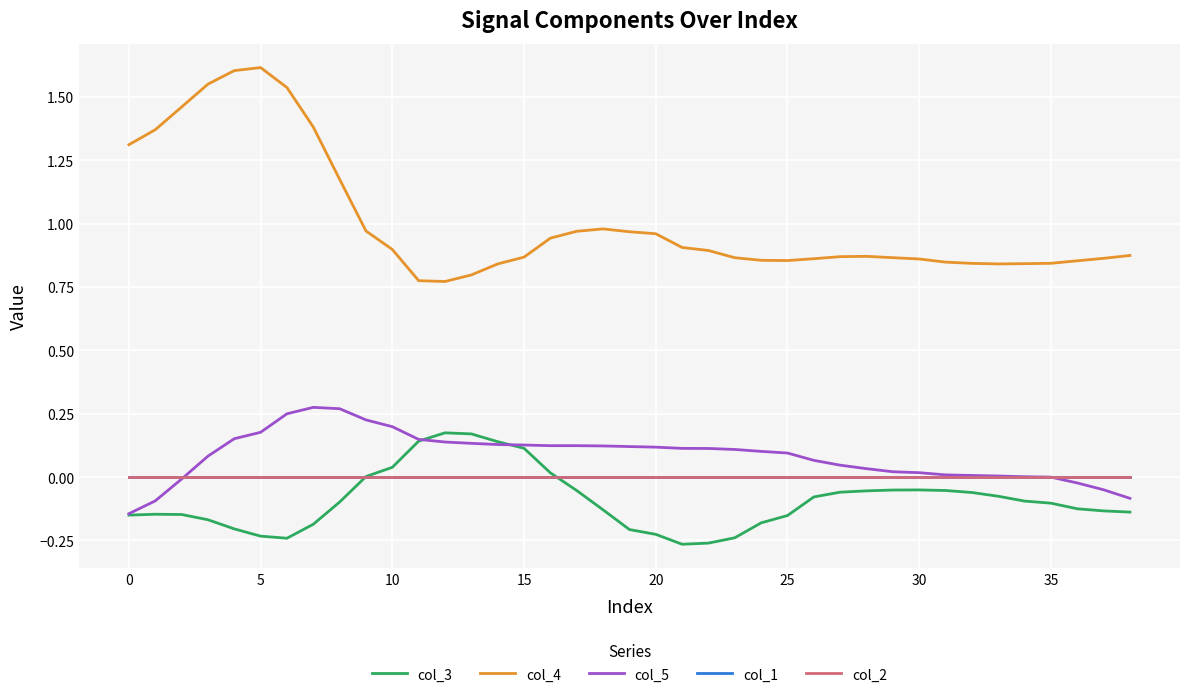

What is the highest value of the col_3 series?

0.2